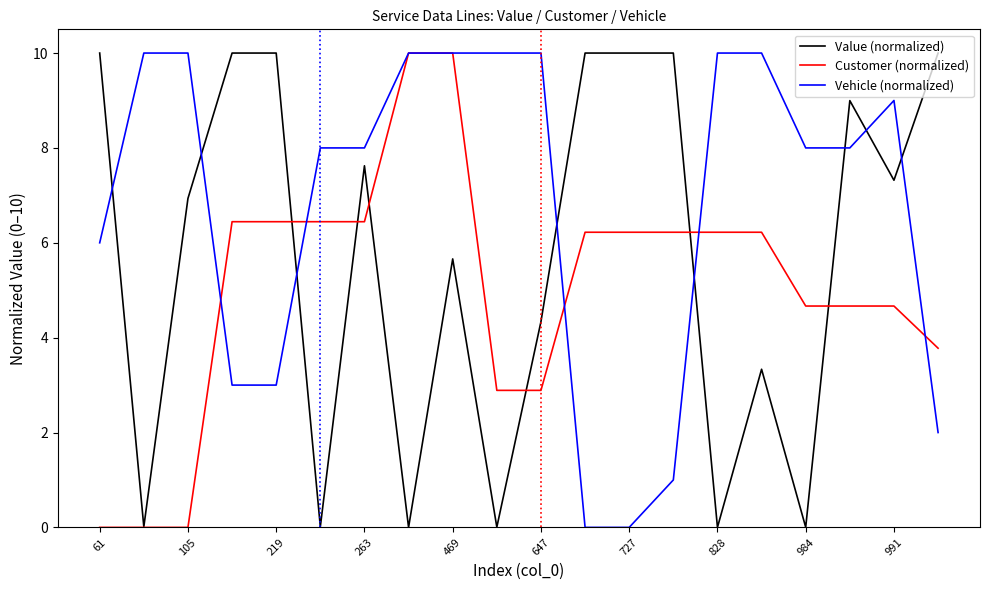

What is the difference between the maximum and minimum values in the Value (normalized) series?

10.0